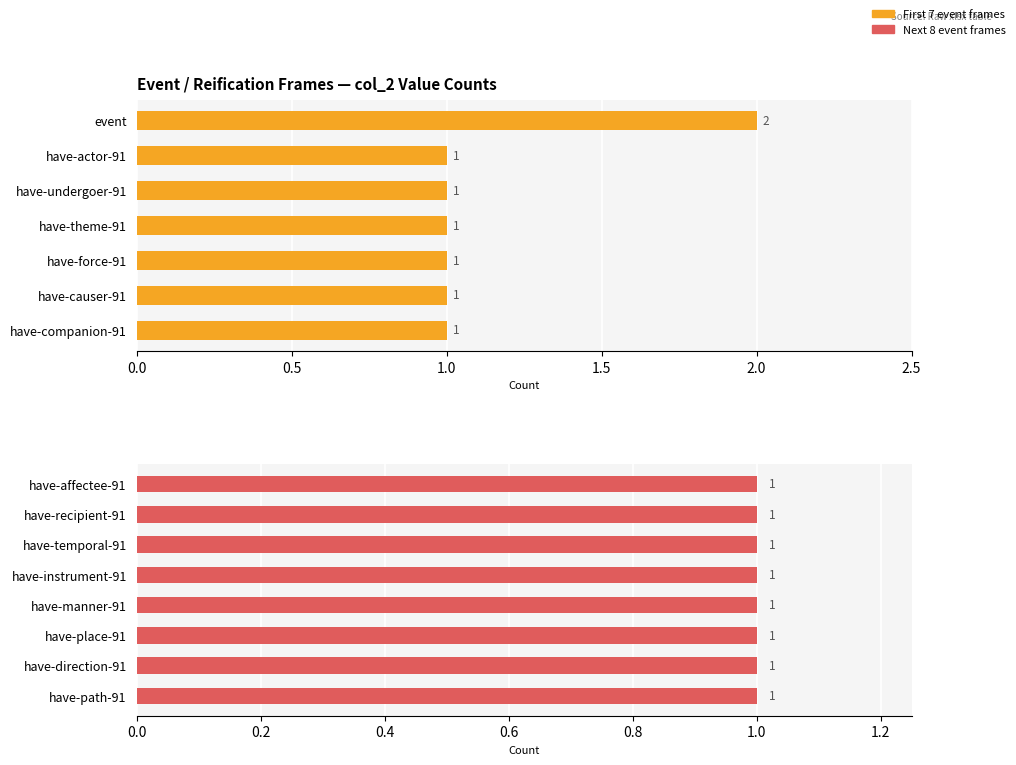

Does the chart contain any negative values?

No